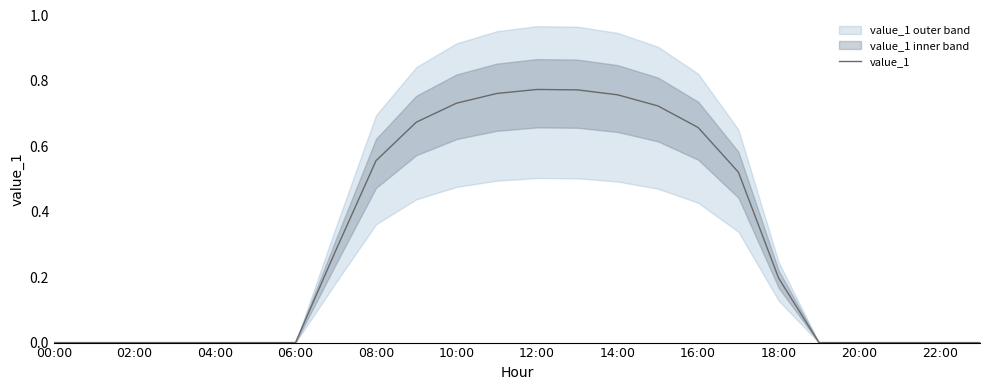

The value of value_1 at 20:00 is 0.0. True or false?

True